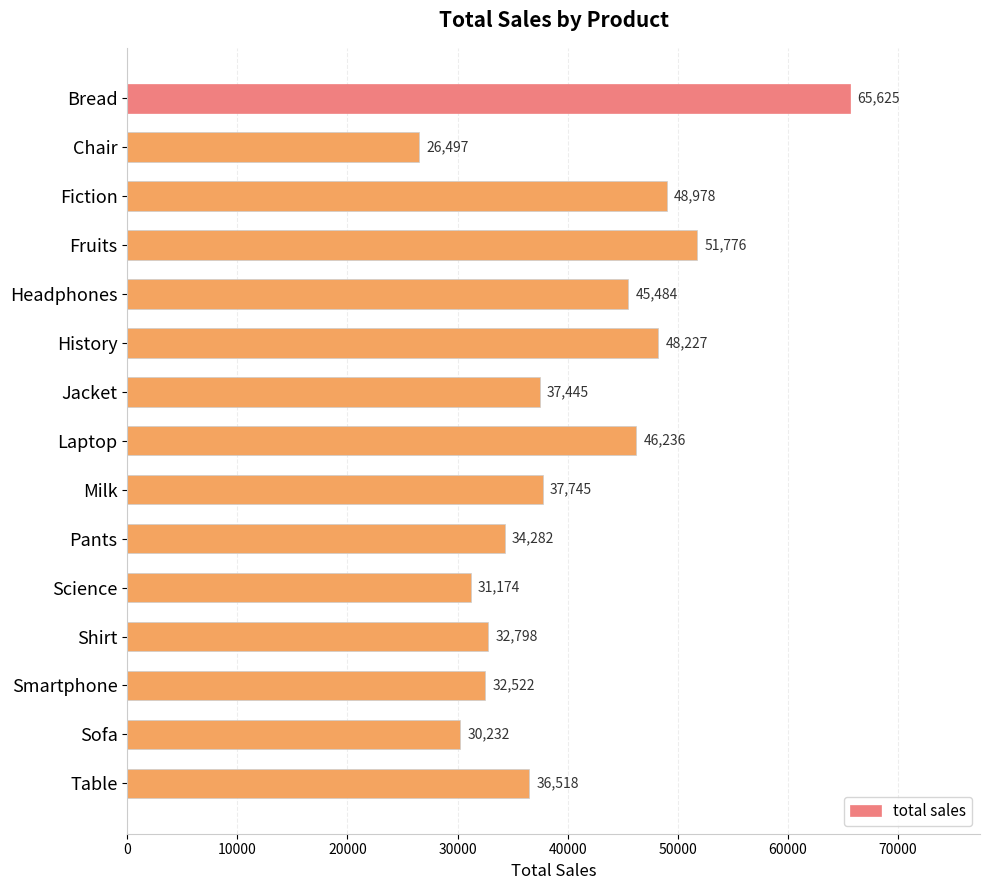

What is the difference between the second highest and minimum values?

25279